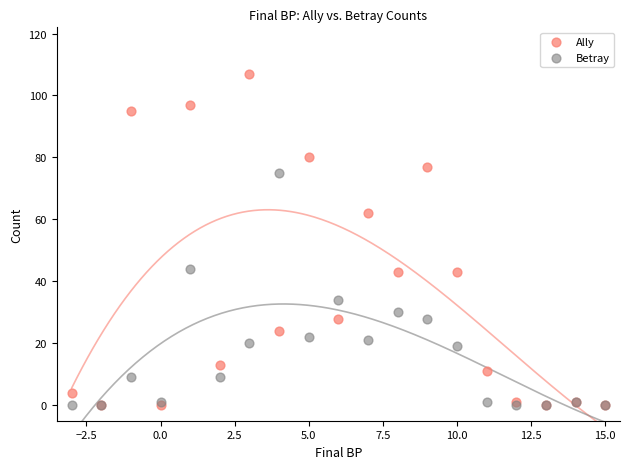

In the Betray series, what Y value is closest to 37?

34